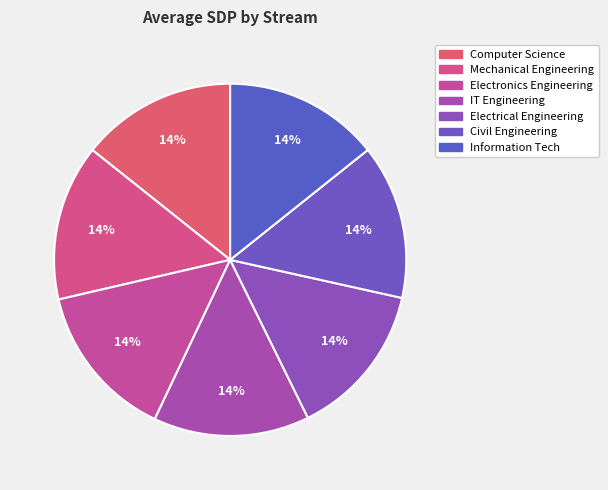

What is the ratio of the value at Electronics Engineering to the value at Electrical Engineering?

1.0